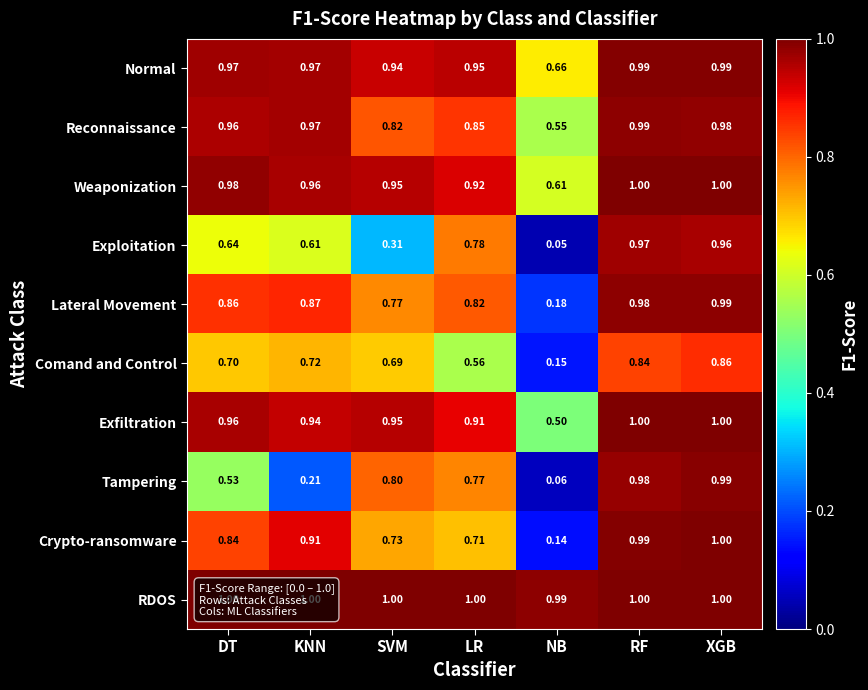

At which category is the sum across all series the highest?

XGB